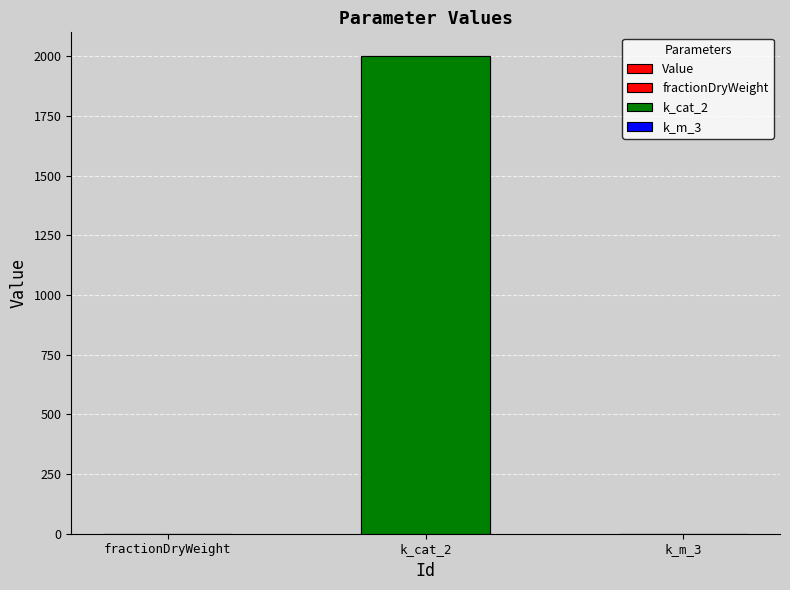

Reading left to right, transcribe all the data shown in this chart.

0.3	2000.0	0.0